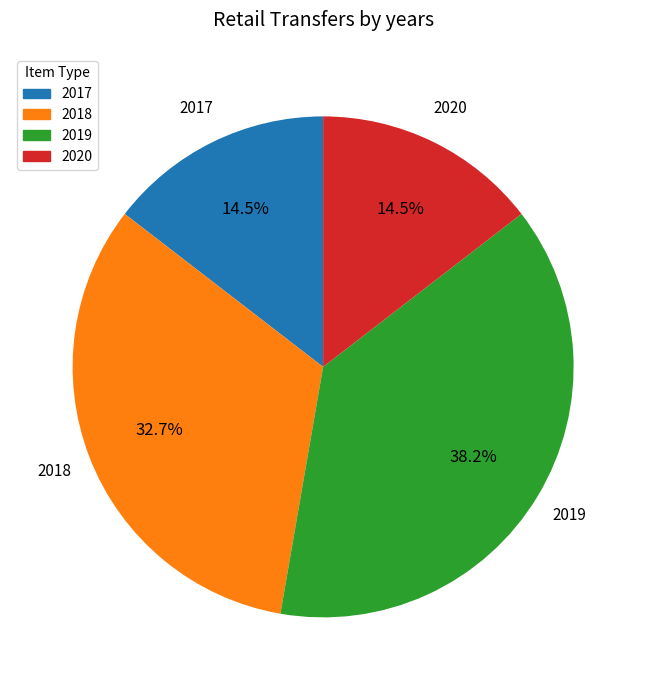

Does 2020 account for over 50% of the chart?

No